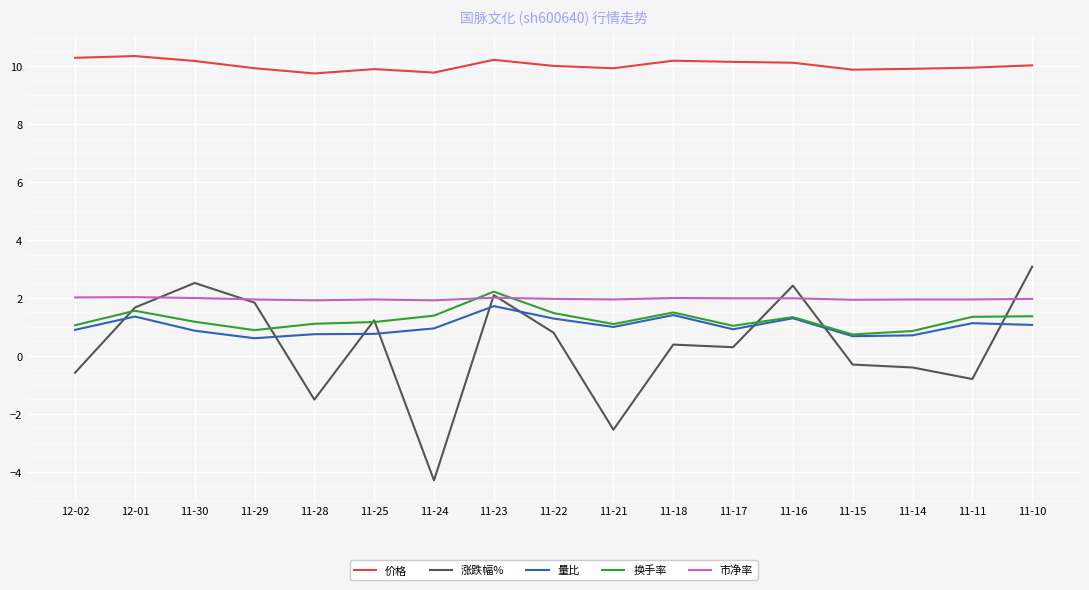

Which series has the largest range (max minus min)?

涨跌幅%